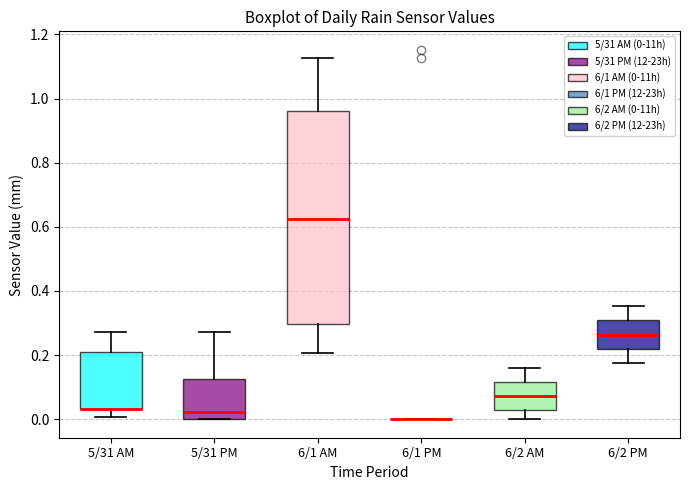

Reading left to right, transcribe this box plot: for each box, give where its median line is, the range the box spans, and where its two whiskers end, as read against the y-axis. The values are not printed on the chart, so give them approximately, as read against the axis.

5/31 AM: median 0.04 (drawn on the box's lower edge), box 0.04 to 0.22, whiskers 0.00 to 0.28
5/31 PM: median 0.02, box 0.00 to 0.12, whiskers 0.00 to 0.28
6/1 AM: median 0.62, box 0.30 to 0.96, whiskers 0.20 to 1.12
6/1 PM: box collapsed to a line at 0.00, whiskers 0.00 to 0.00
6/2 AM: median 0.08, box 0.02 to 0.12, whiskers 0.00 to 0.16
6/2 PM: median 0.26, box 0.22 to 0.30, whiskers 0.18 to 0.36